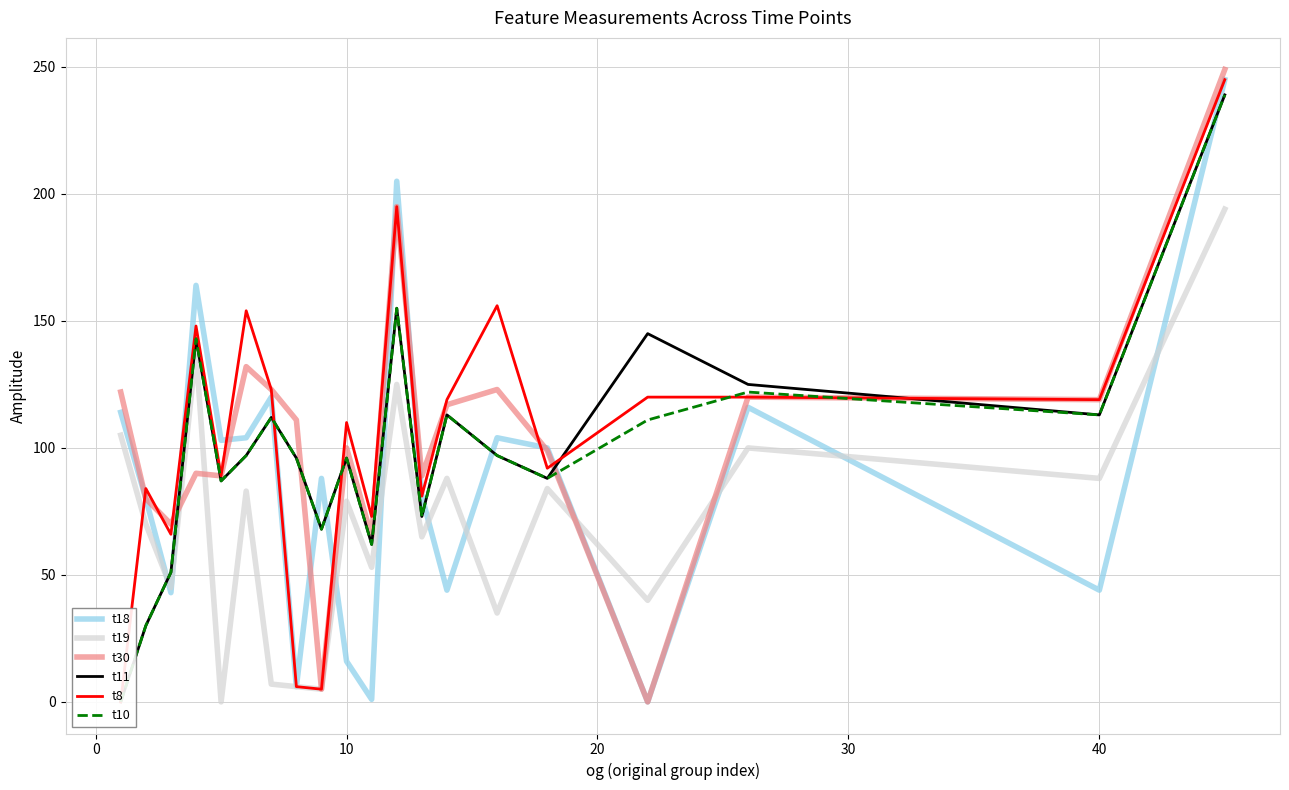

Which series has the largest range (max minus min)?

t30